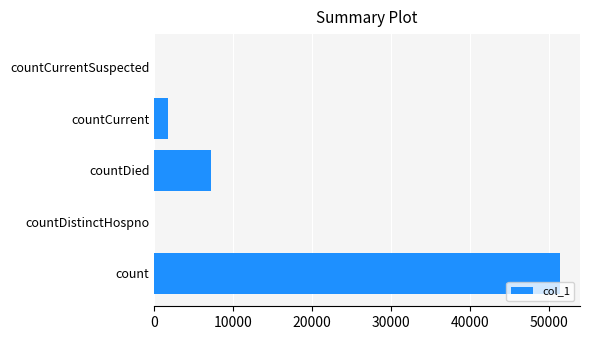

At which label is the value closest to 25673?

countDied